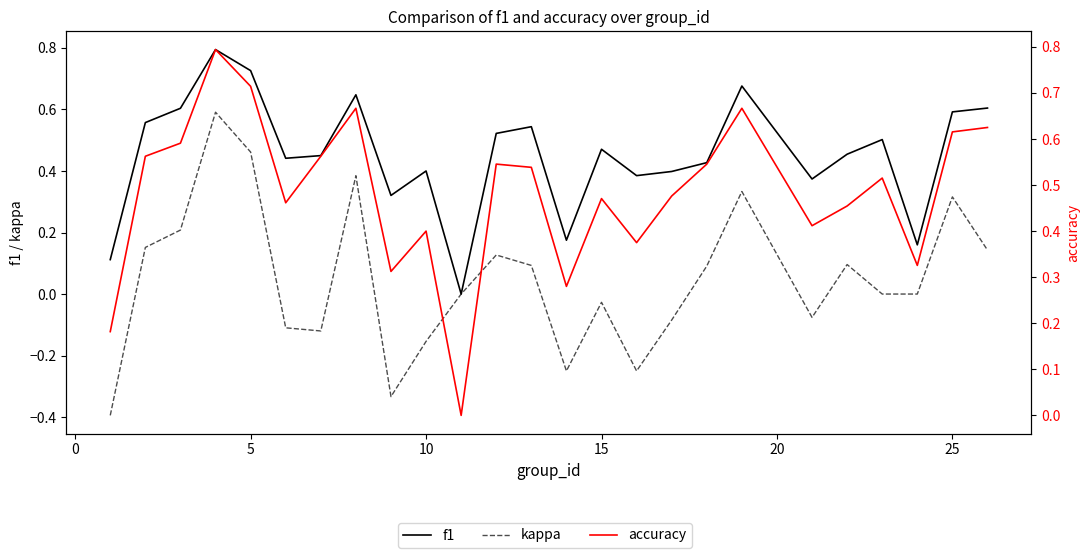

True or false: f1 and kappa cross at least once.

False